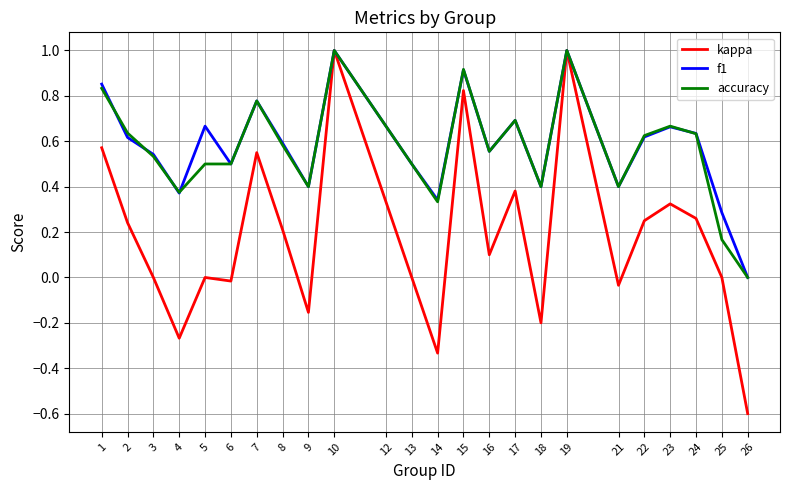

Which series has the largest range (max minus min)?

kappa